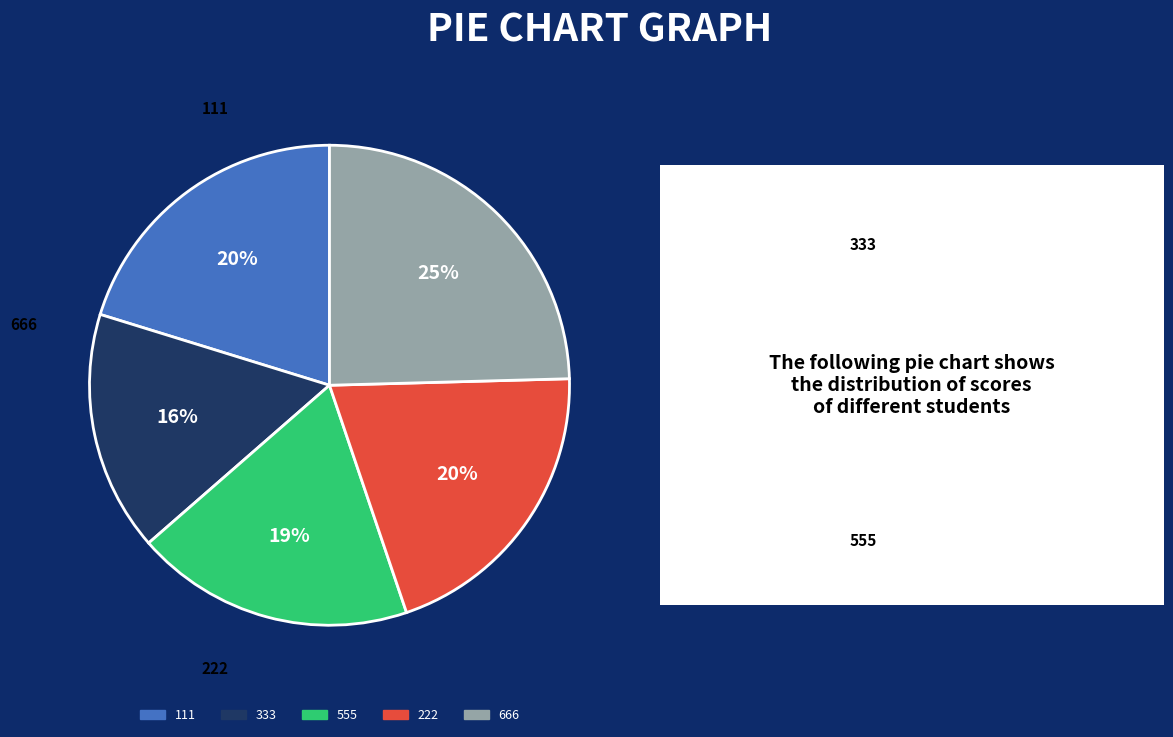

Is there any slice that represents more than half of the pie?

No